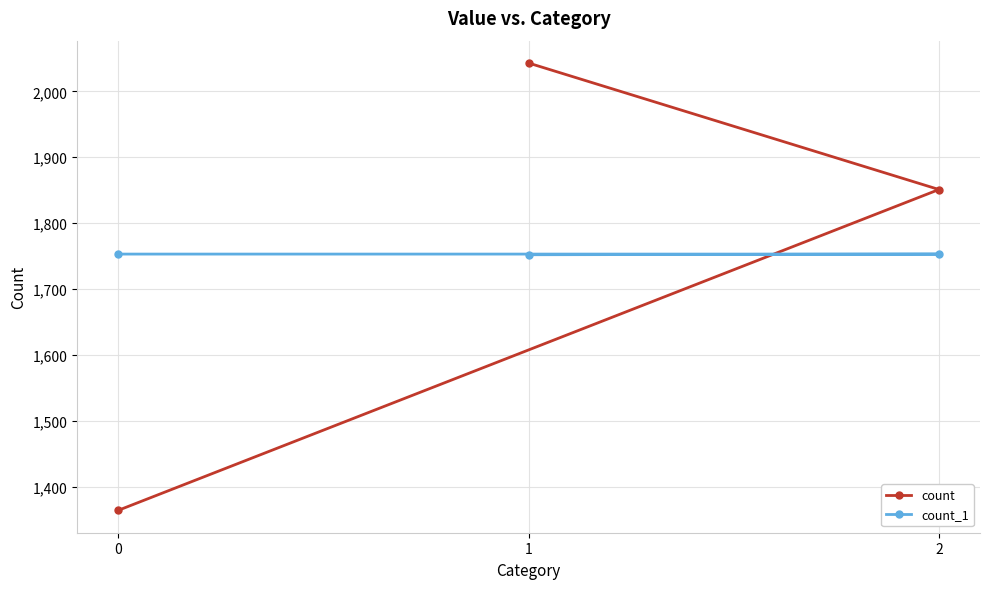

Is this an area chart (filled region under the line)?

No